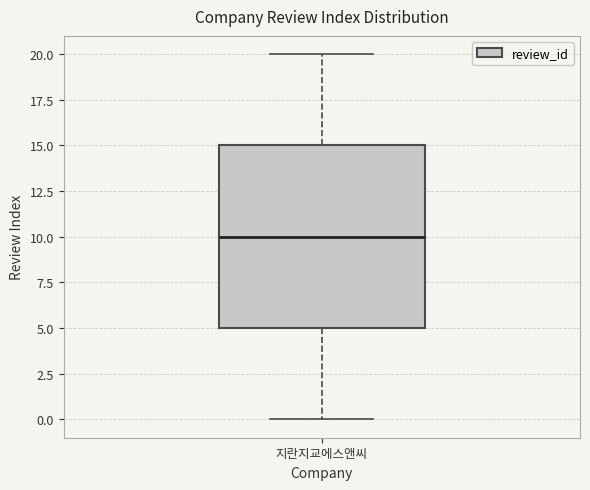

Read this box plot against the y-axis: the position of the median line, the range covered by the box, and the ends of both whiskers. The values are not printed on the chart, so give them approximately, as read against the axis.

median 10, box 5 to 15, whiskers 0 to 20